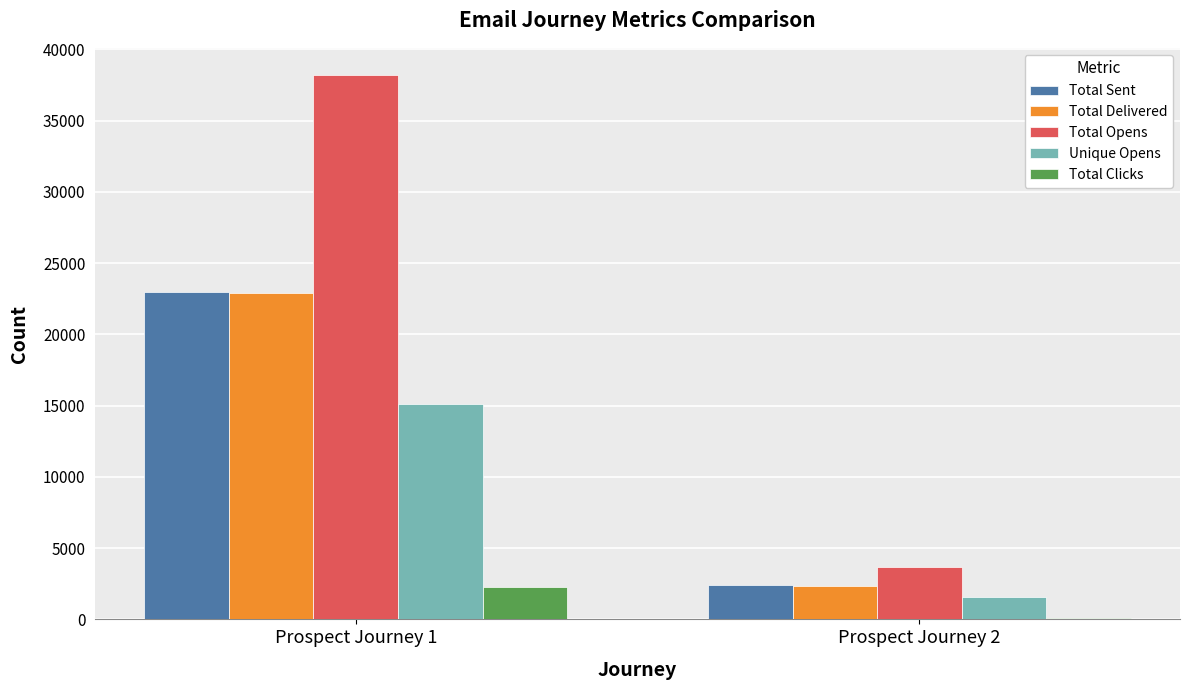

What is the maximum value for Unique Opens?

15136